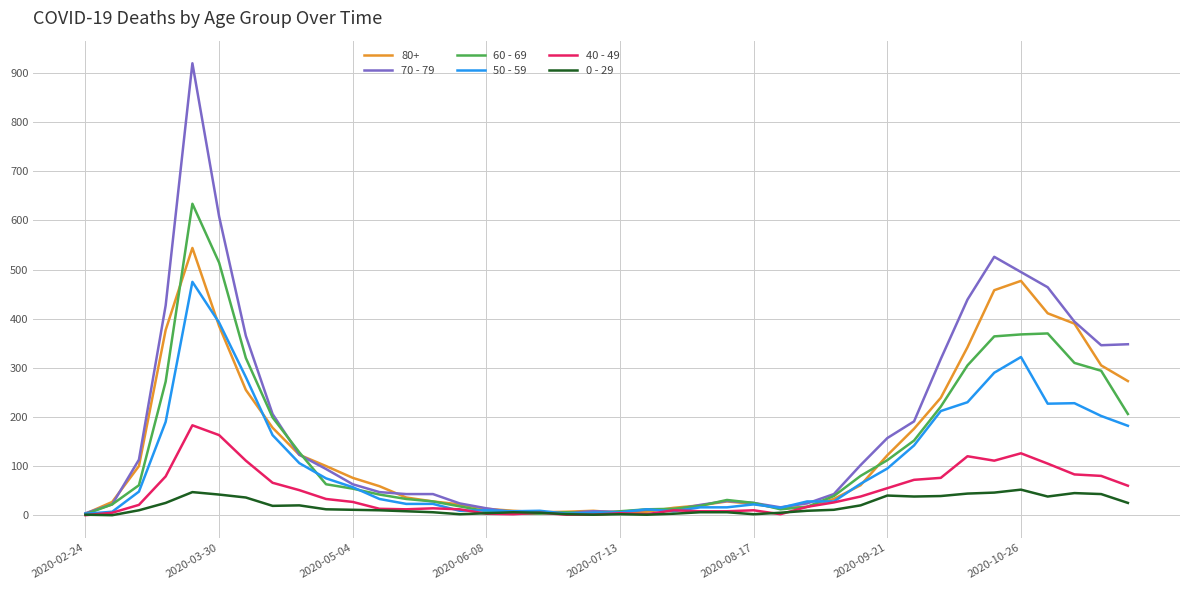

Rank the series by their maximum value, from lowest to highest.

0 - 29, 40 - 49, 50 - 59, 80+, 60 - 69, 70 - 79